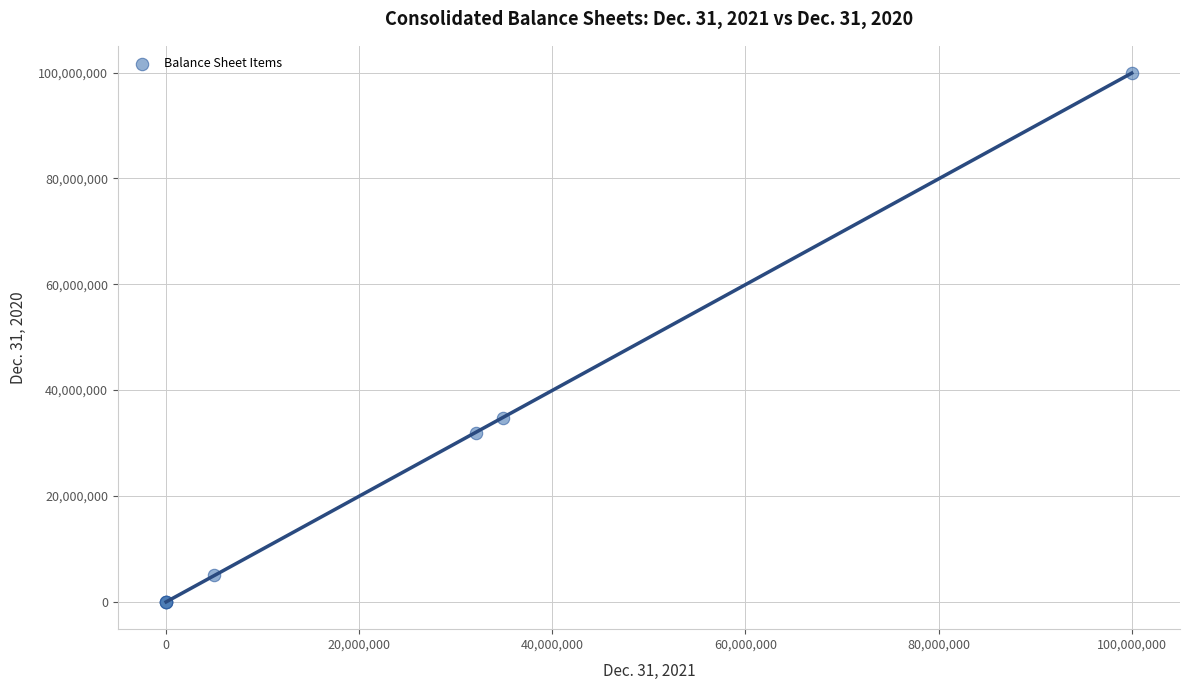

What Y value in the scatter plot is closest to 50000000?

34739027.0